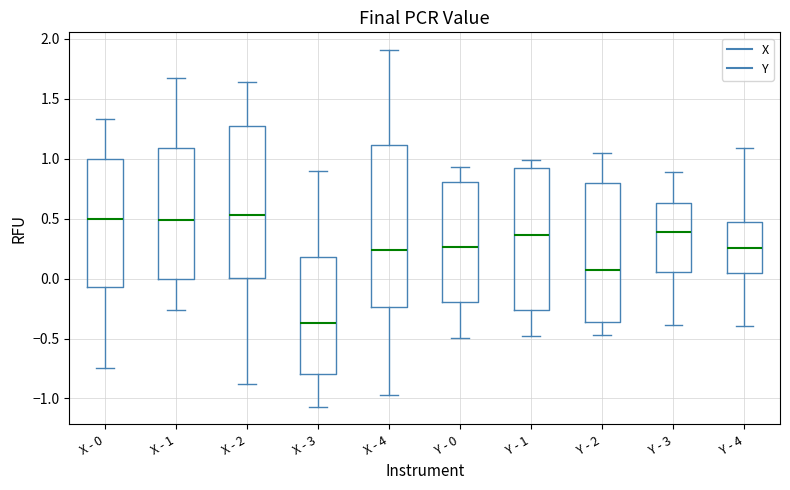

Which box's median line is the lowest?

X - 3